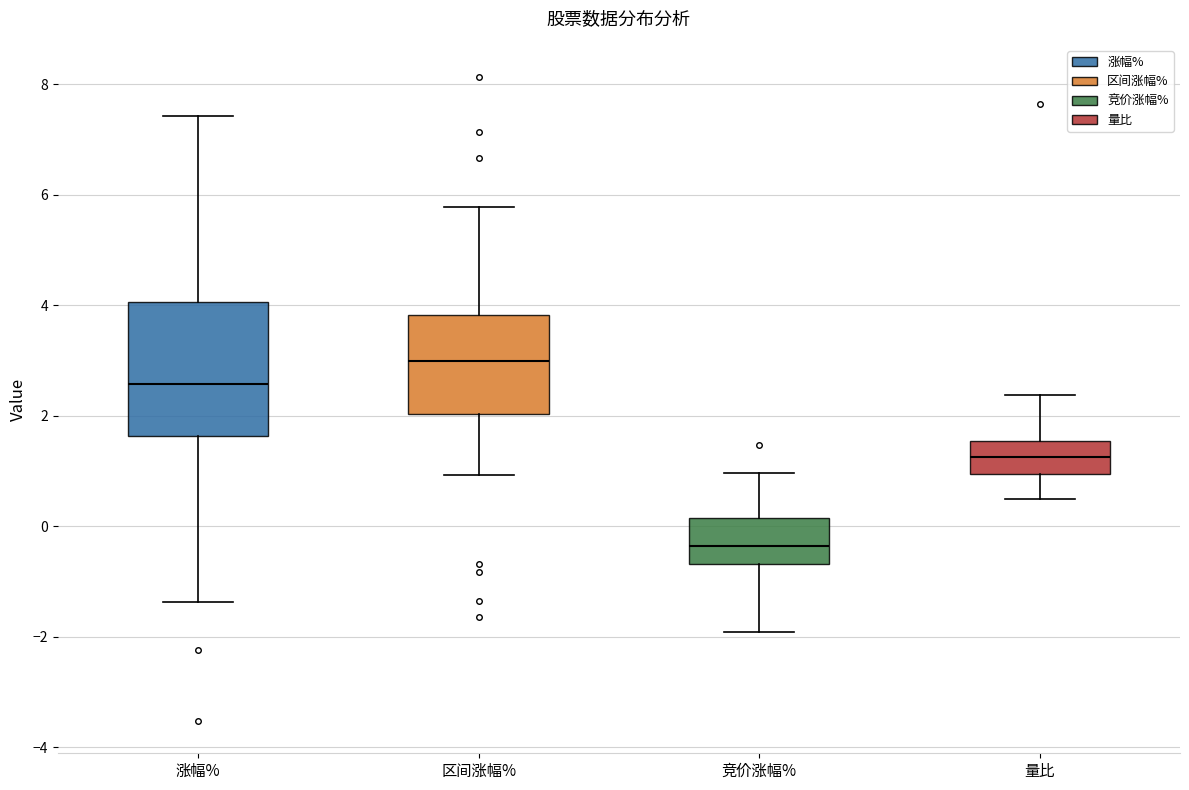

Which box's median line is the lowest?

竞价涨幅%